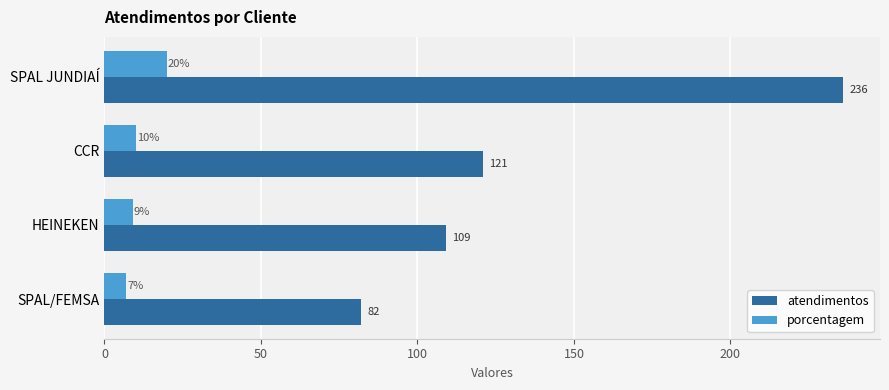

True or false: porcentagem has a value of 10 at CCR.

True